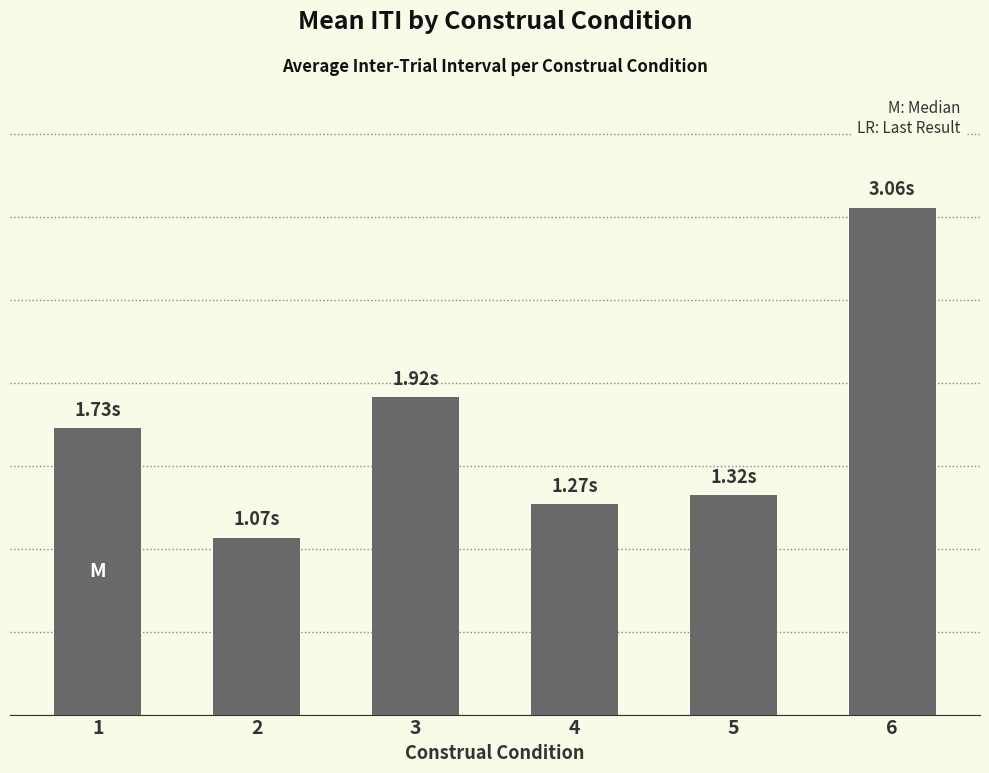

Are the bars horizontal?

No